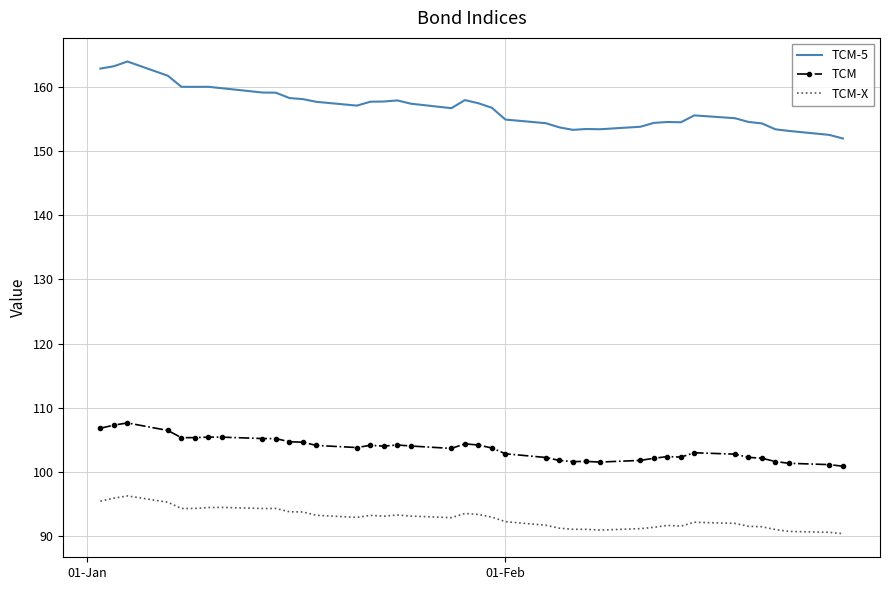

Which series has the widest spread of values?

TCM-5